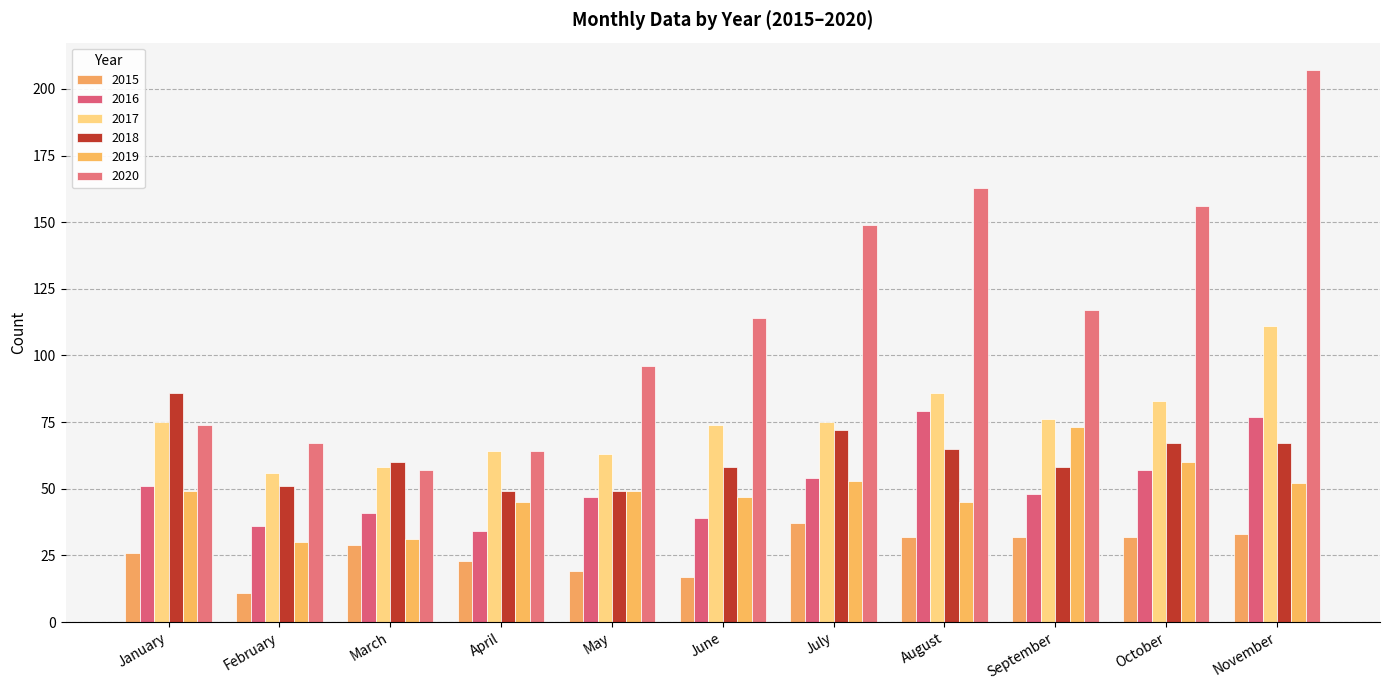

What is the difference between the 2019 values at June and May?

2